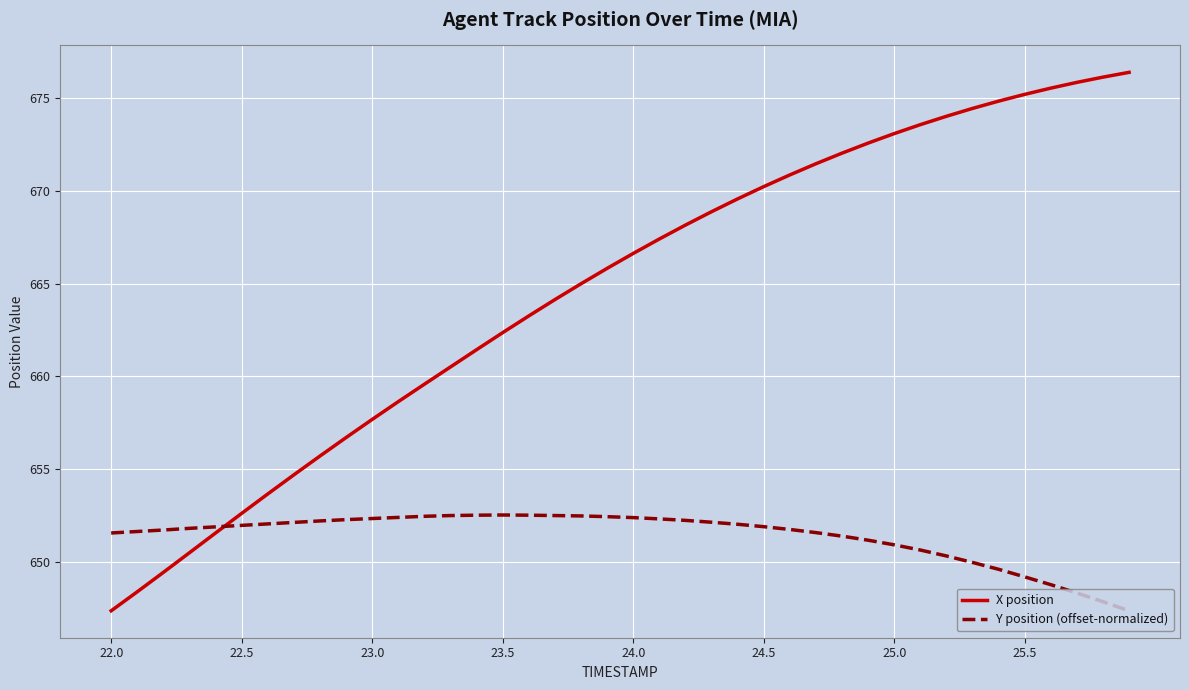

How many intersections are there between X position and Y position (offset-normalized)?

1